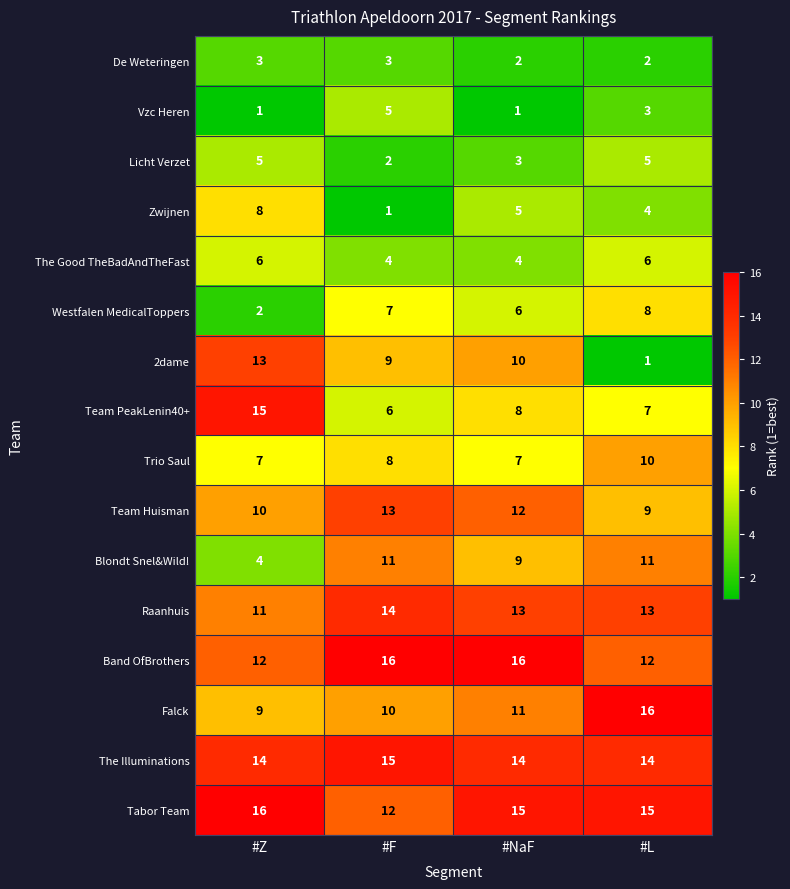

Which series has the largest range (max minus min)?

2dame